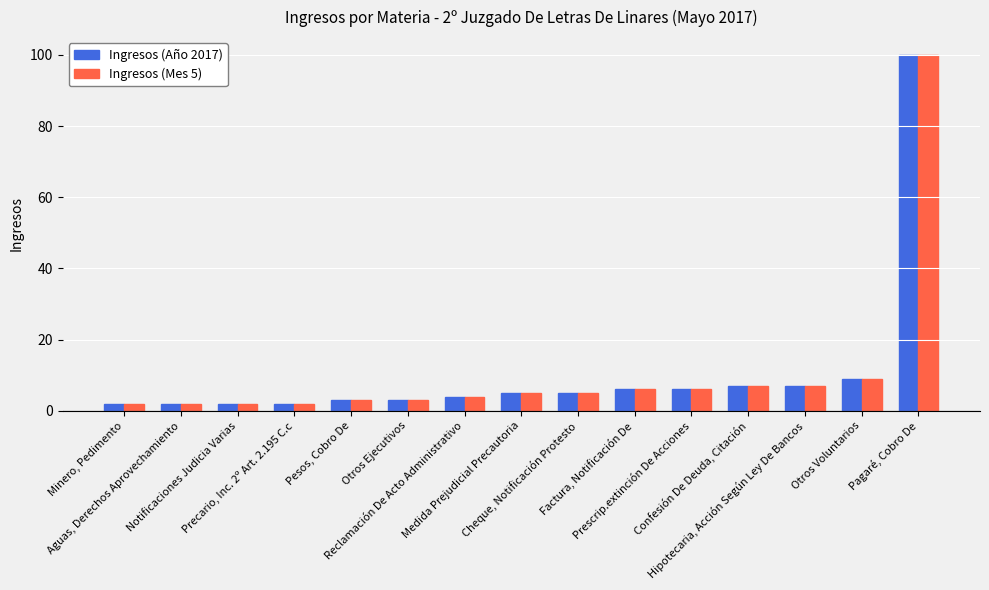

At which category is the sum across all series the highest?

Pagaré, Cobro De